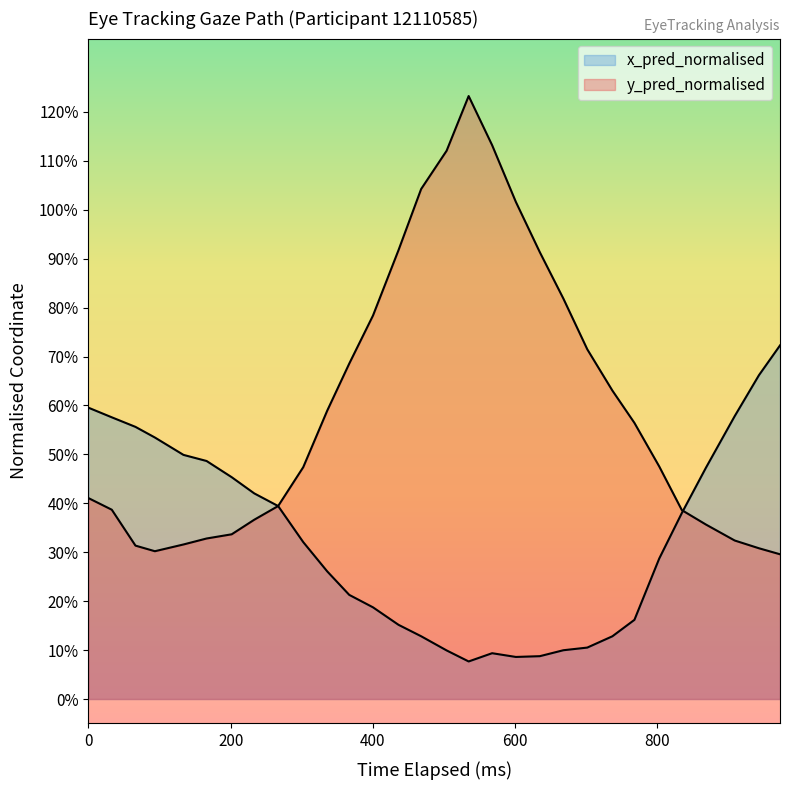

How many interior local peaks does the x_pred_normalised series have?

1